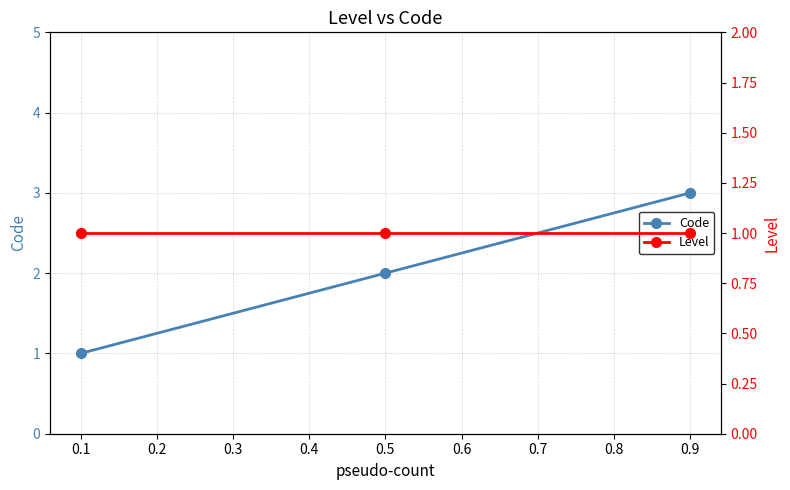

What is the maximum value for Level?

1